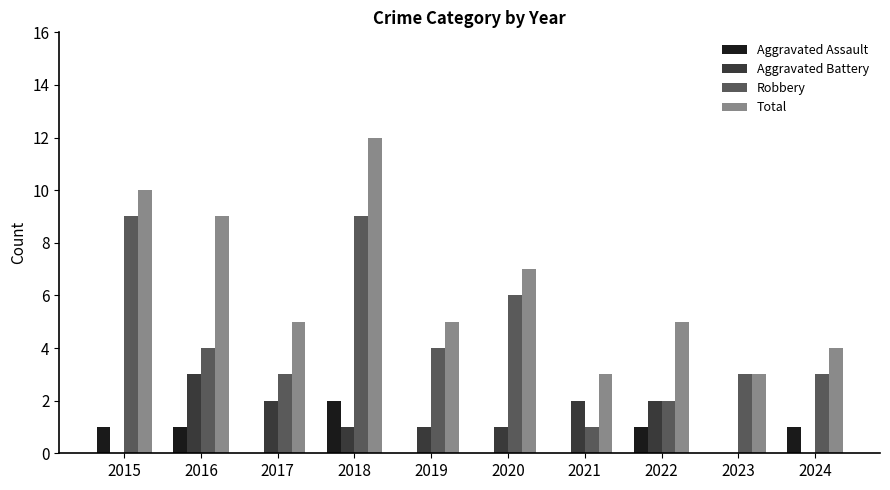

Reading right to left, what are all the values shown in this chart?

Aggravated Assault: 2024=1	2023=0	2022=1	2021=0	2020=0	2019=0	2018=2	2017=0	2016=1	2015=1
Aggravated Battery: 2024=0	2023=0	2022=2	2021=2	2020=1	2019=1	2018=1	2017=2	2016=3	2015=0
Robbery: 2024=3	2023=3	2022=2	2021=1	2020=6	2019=4	2018=9	2017=3	2016=4	2015=9
Total: 2024=4	2023=3	2022=5	2021=3	2020=7	2019=5	2018=12	2017=5	2016=9	2015=10